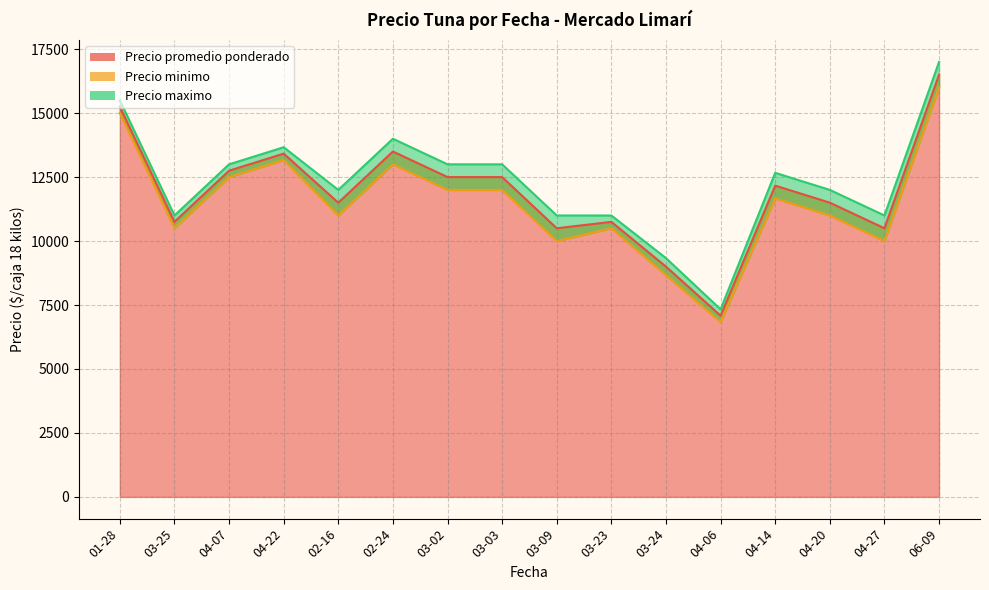

What is the lowest value of the Precio promedio ponderado series?

7083.3